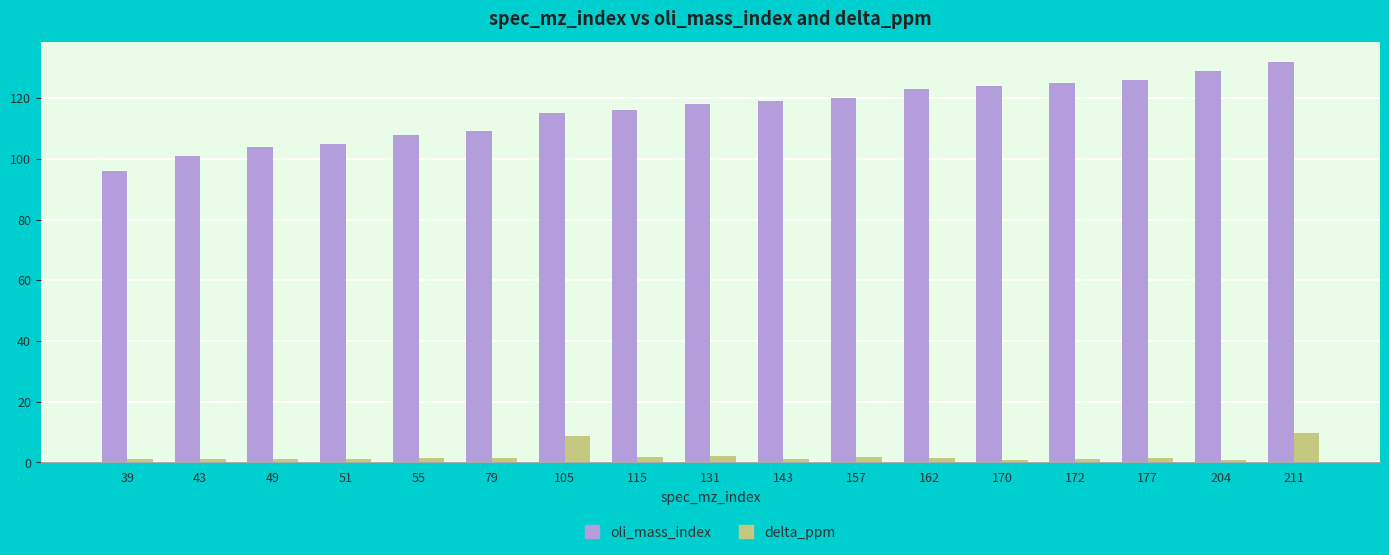

How many bars are there in each group?

2